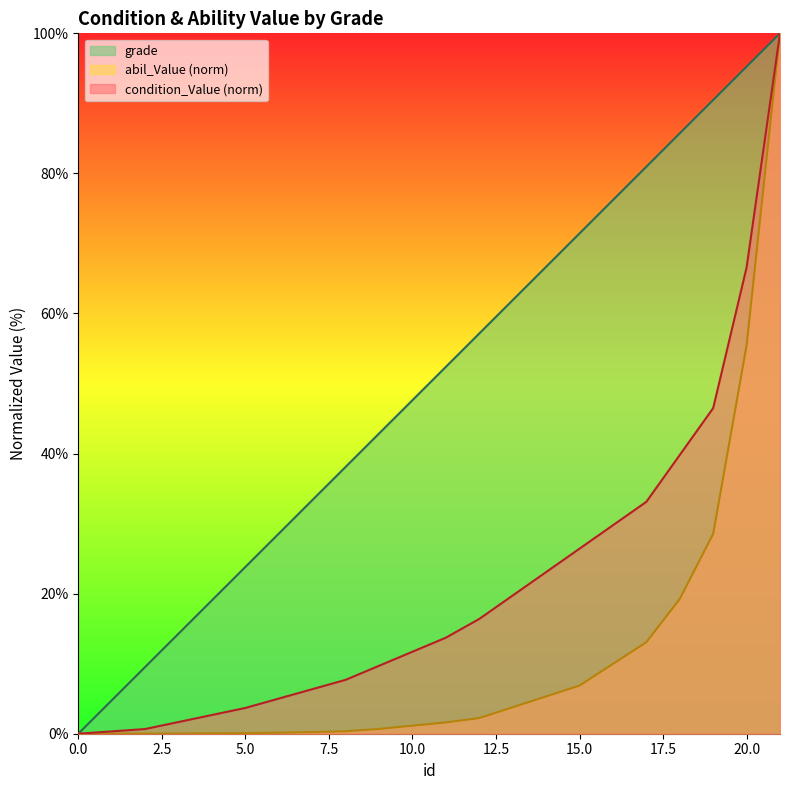

Reading right to left, extract all data points from this chart.

condition_Value: 21=100.0	20=66.6	19=46.5	18=39.8	17=33.1	16=29.8	15=26.4	14=23.1	13=19.7	12=16.4	11=13.7	10=11.7	9=9.7	8=7.7	7=6.4	6=5.0	5=3.7	4=2.7	3=1.7	2=0.7	1=0.3	0=0.0
abil_Value: 21=100.0	20=55.4	19=28.5	18=19.3	17=13.1	16=10.0	15=6.9	14=5.3	13=3.8	12=2.2	11=1.6	10=1.2	9=0.7	8=0.4	7=0.2	6=0.1	5=0.1	4=0.1	3=0.0	2=0.0	1=0.0	0=0.0
grade: 21=100.0	20=95.2	19=90.5	18=85.7	17=81.0	16=76.2	15=71.4	14=66.7	13=61.9	12=57.1	11=52.4	10=47.6	9=42.9	8=38.1	7=33.3	6=28.6	5=23.8	4=19.0	3=14.3	2=9.5	1=4.8	0=0.0